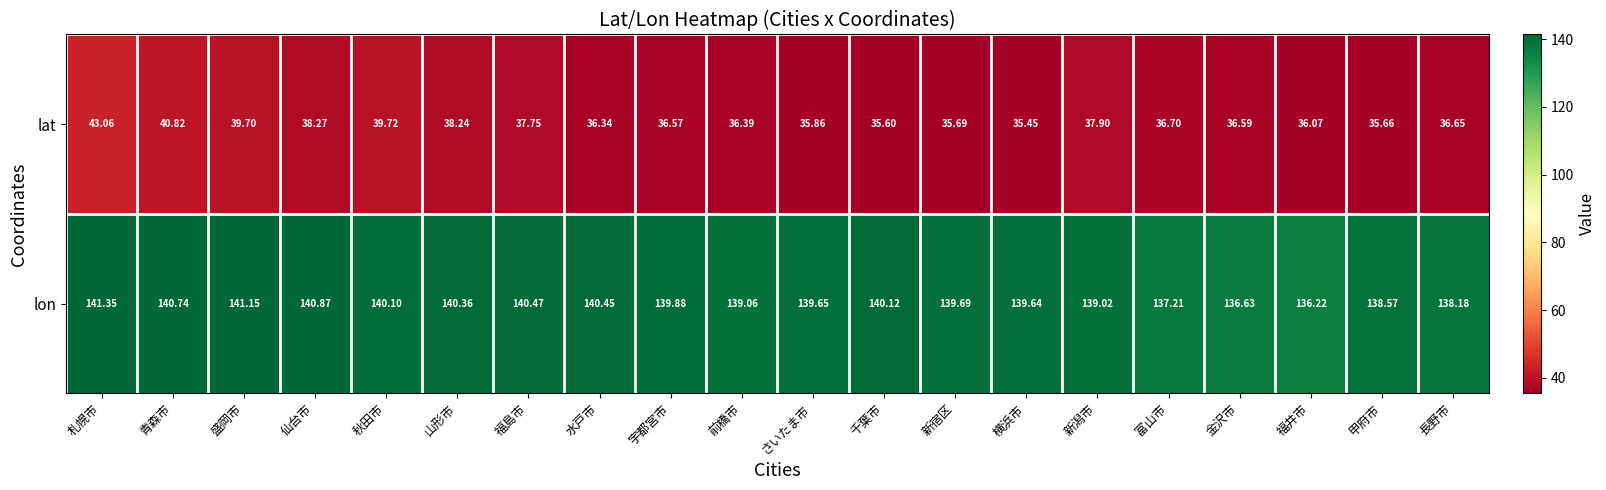

Between 千葉市 and 富山市, which series saw the biggest shift?

lon